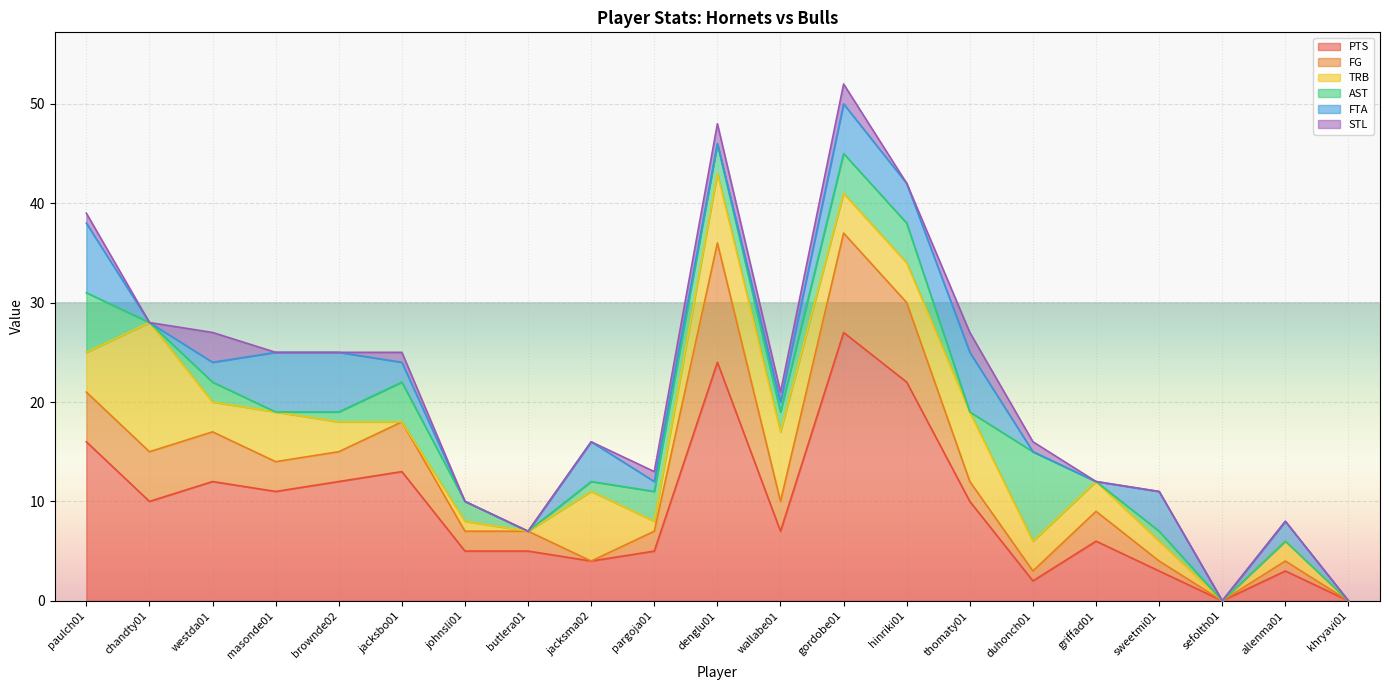

What position from the right is jacksma02?

13